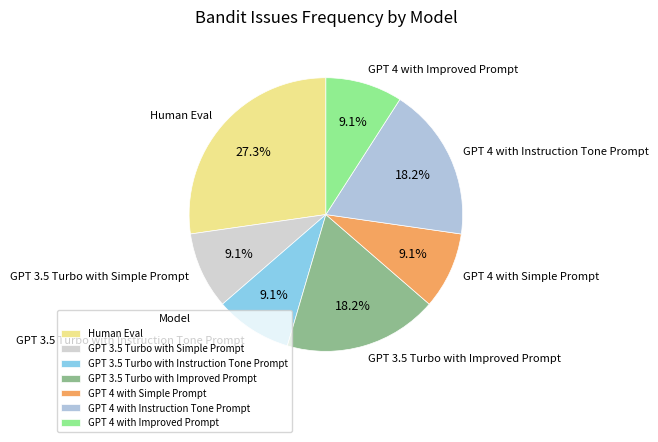

Do GPT 4 with Instruction Tone Prompt and GPT 3.5 Turbo with Simple Prompt together represent more than half of the pie?

No